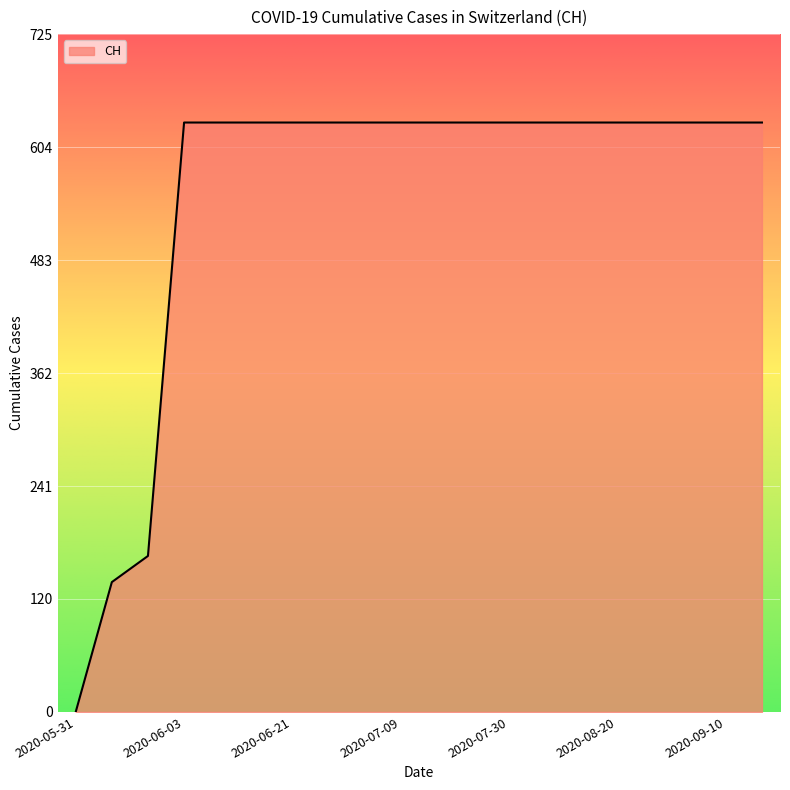

Does the chart display data point markers on the line(s)?

No